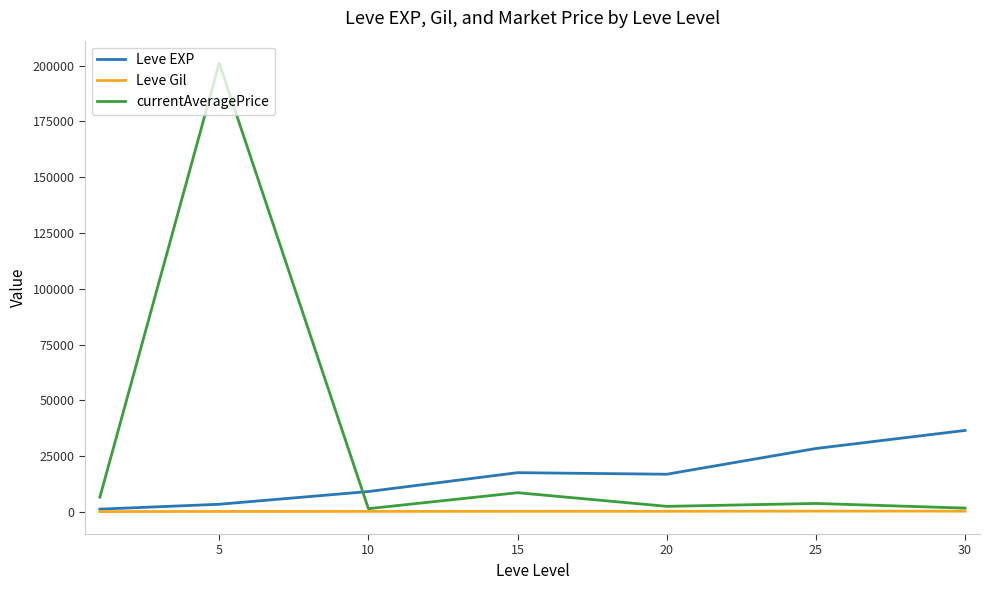

Which series has the largest total across all categories?

currentAveragePrice